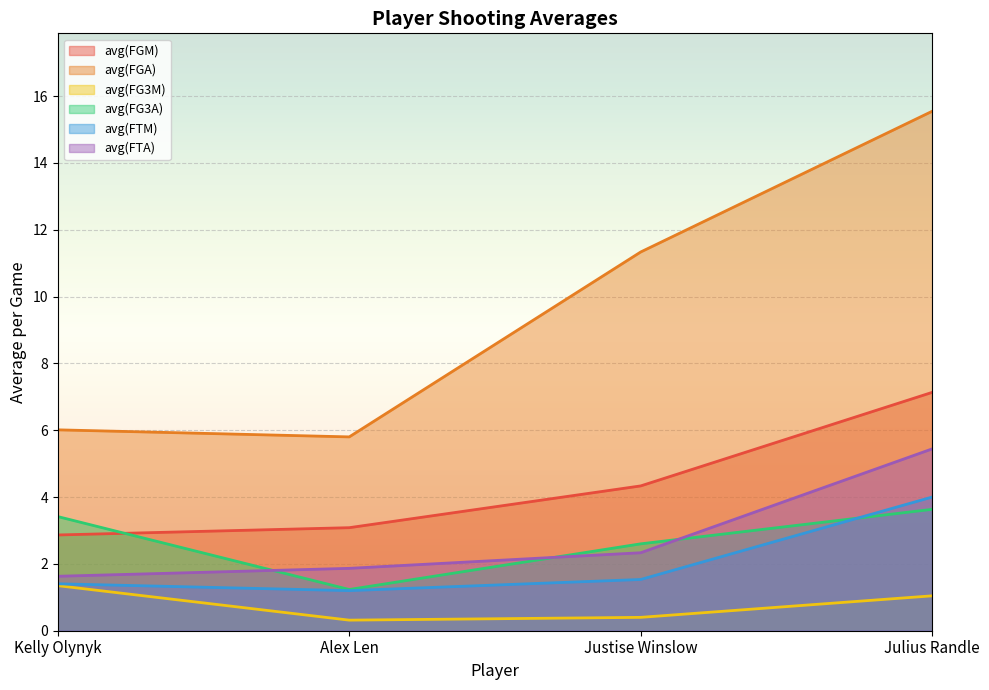

Is the value of avg(FGM) at Kelly Olynyk greater than the value of avg(FG3M) at Alex Len?

Yes